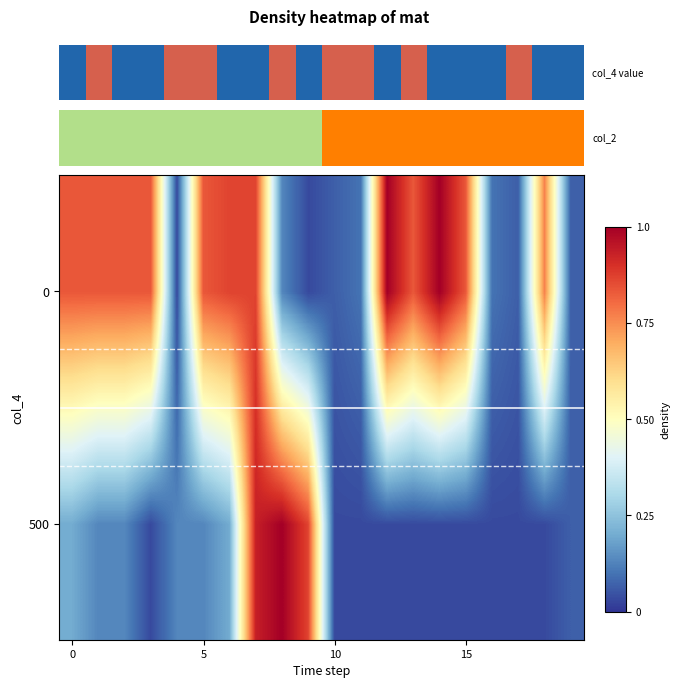

Reading right to left, what are all the values shown in this chart?

500: 0.1	0.0	0.0	0.0	0.0	0.0	0.0	0.0	0.0	0.0	0.9	1.0	0.9	0.2	0.1	0.1	0.0	0.1	0.1	0.2
0: 0.1	0.8	0.1	0.1	0.8	1.0	0.8	1.0	0.1	0.1	0.0	0.1	0.9	0.9	0.8	0.0	0.8	0.8	0.8	0.8